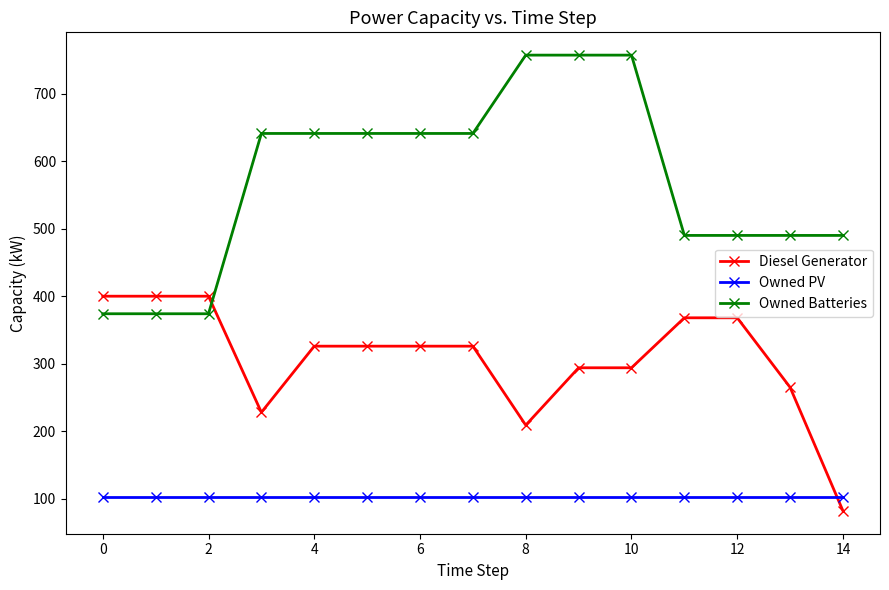

Does the chart display data point markers on the line(s)?

Yes